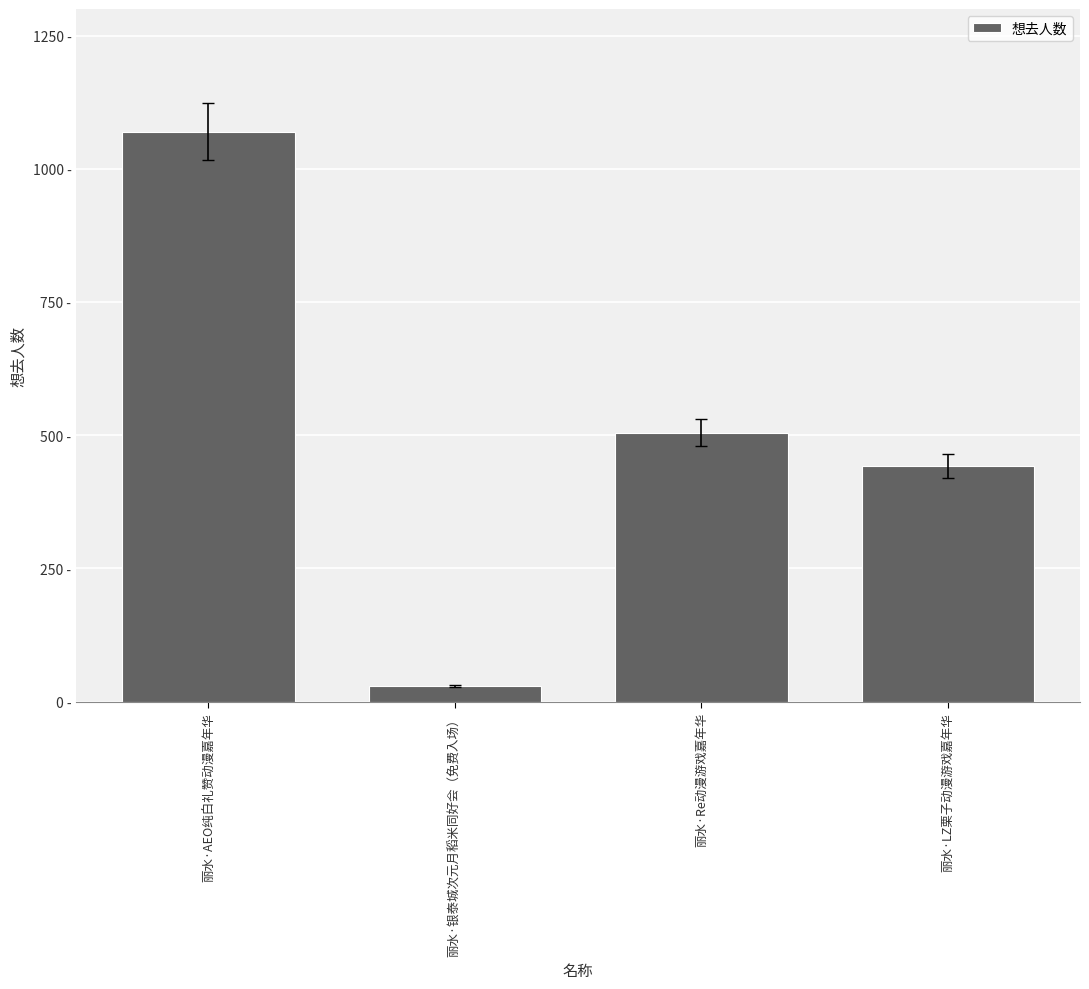

What is the value of the 3rd bar from the left?

505